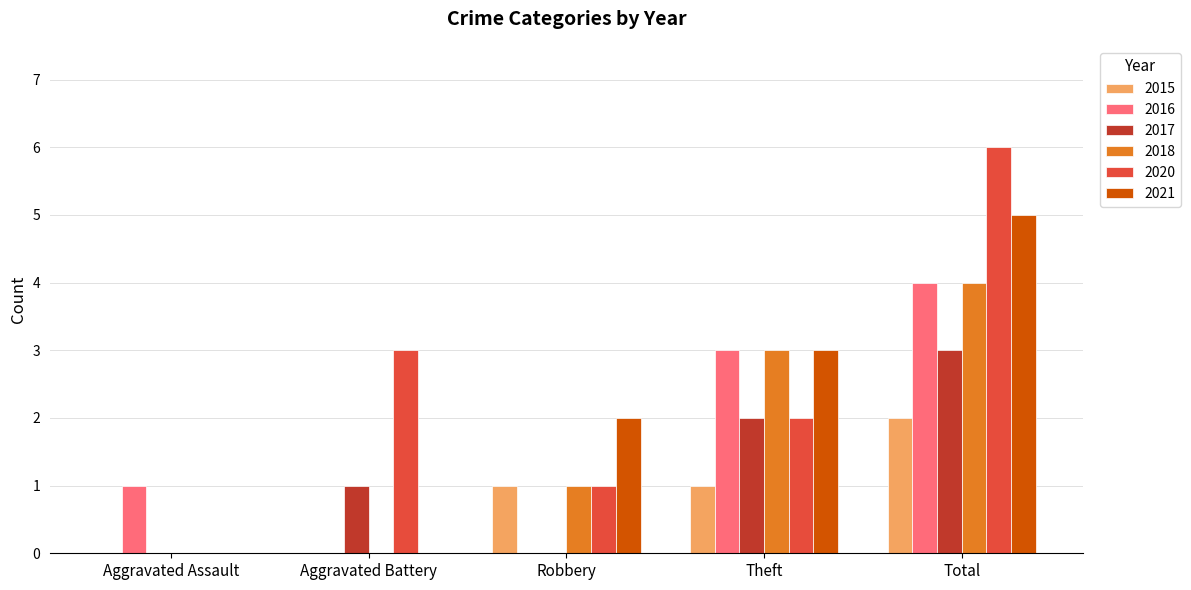

Which series has the largest total across all categories?

2020